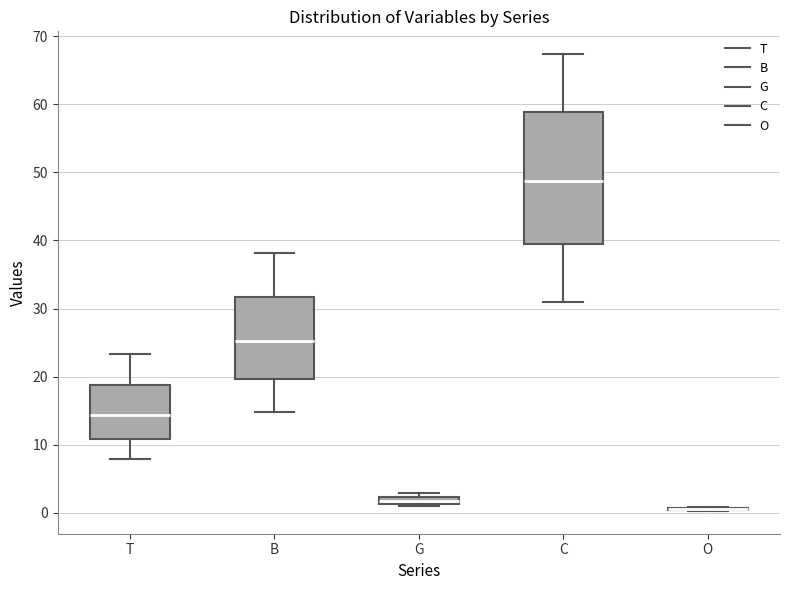

Where is the upper edge of the box for G on the y-axis? The values are not printed on the chart, so give them approximately, as read against the axis.

2